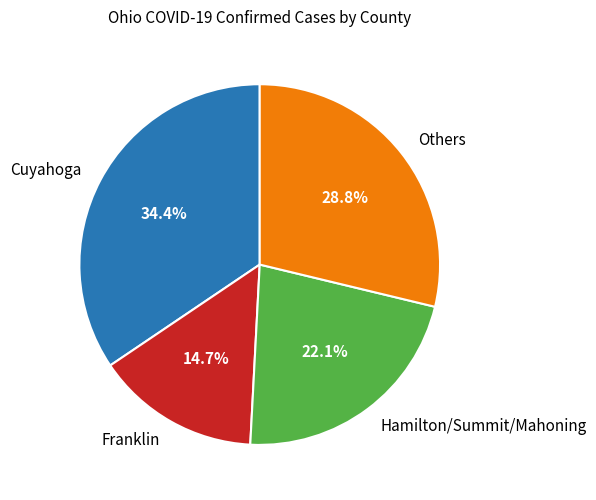

Is the sum of Others and Cuyahoga greater than half?

Yes